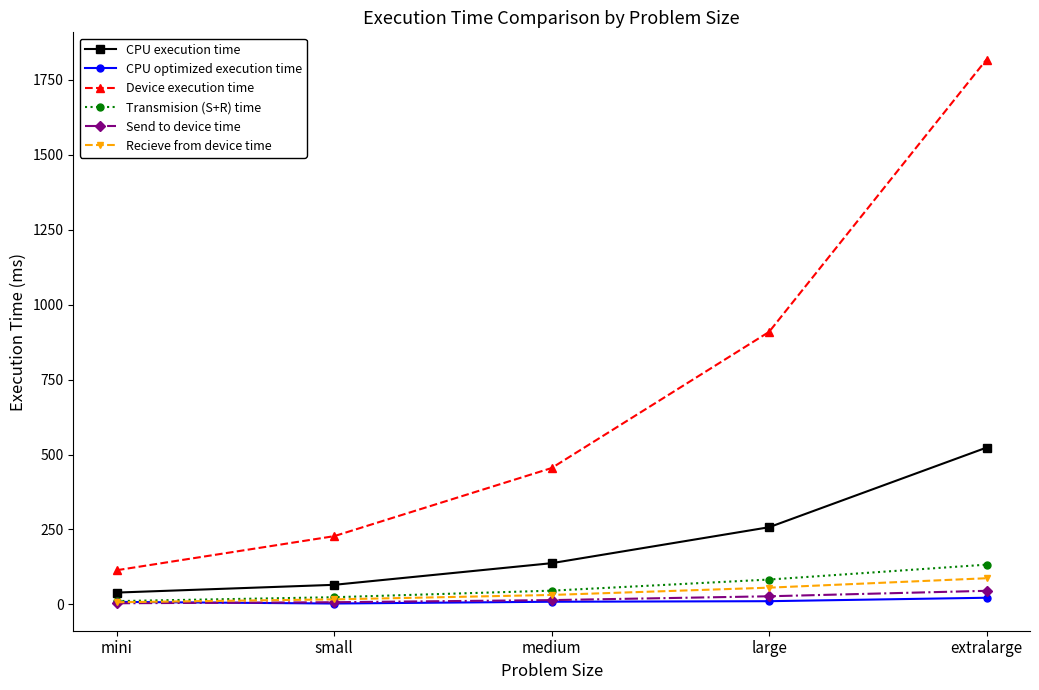

What position from the right is medium?

3